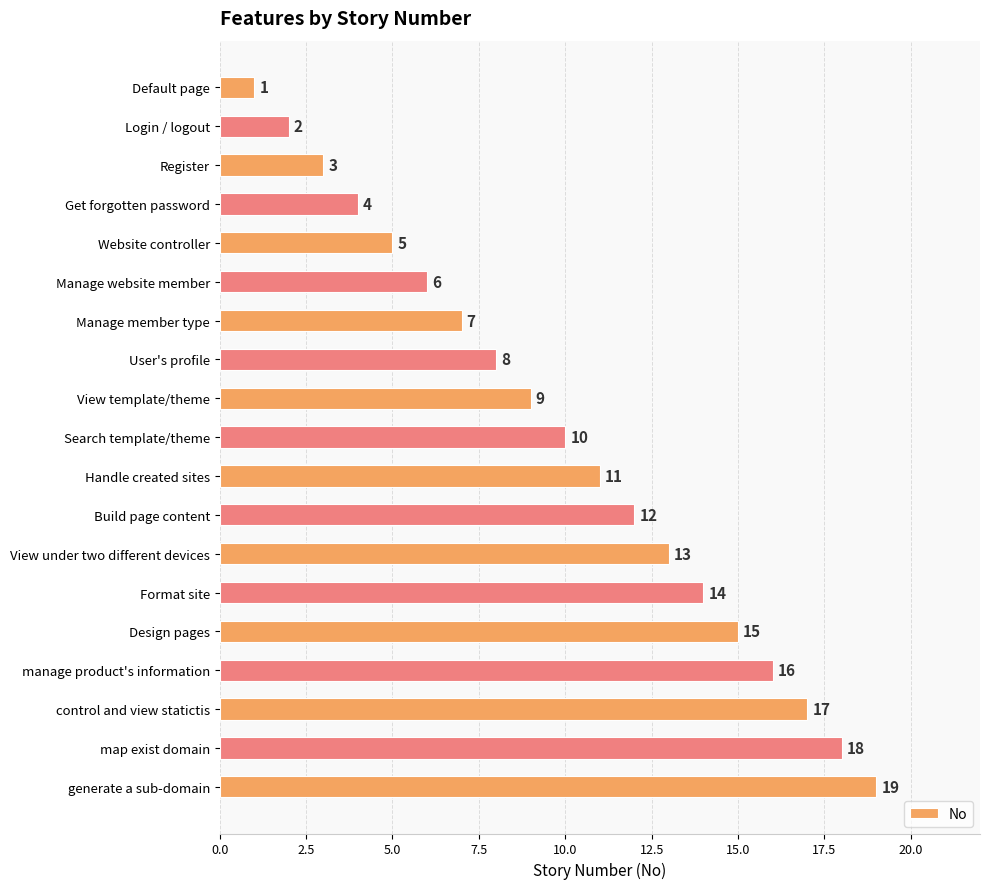

How many values are below 10?

9